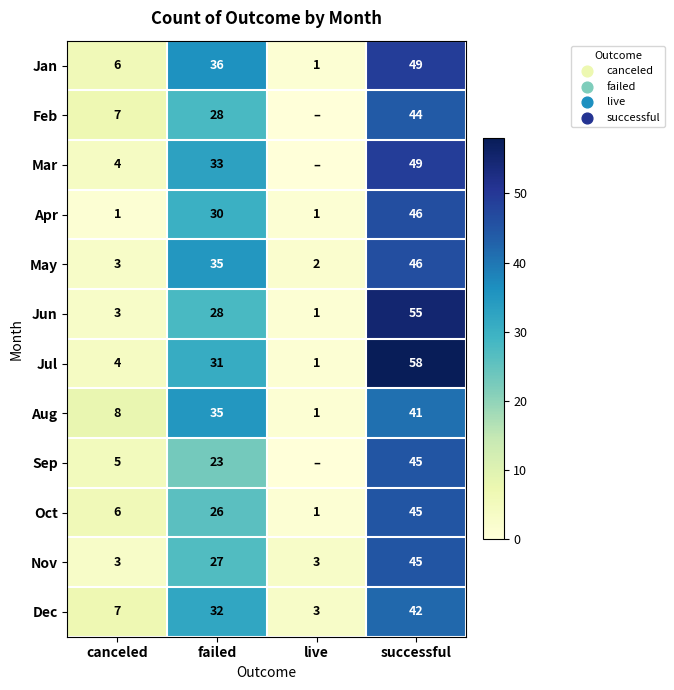

Rank the categories by Jun value from lowest to highest.

live, canceled, failed, successful